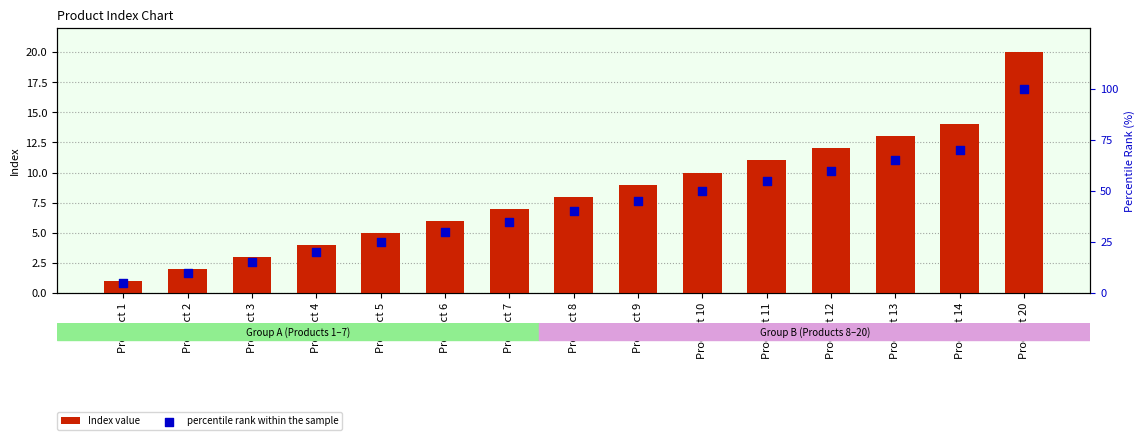

Which series reaches the minimum Y coordinate?

Index value